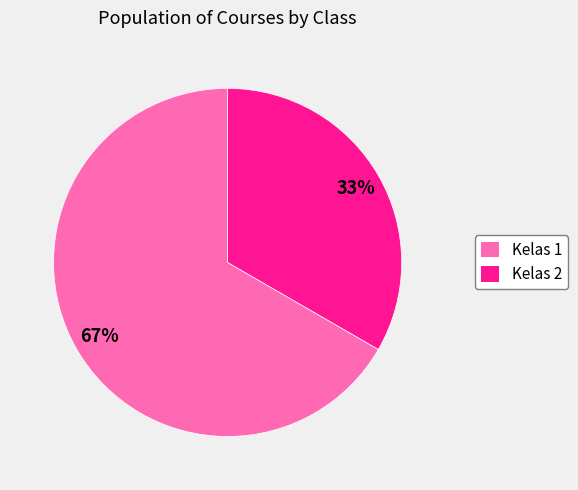

Which category has the biggest portion of the pie?

Kelas 1